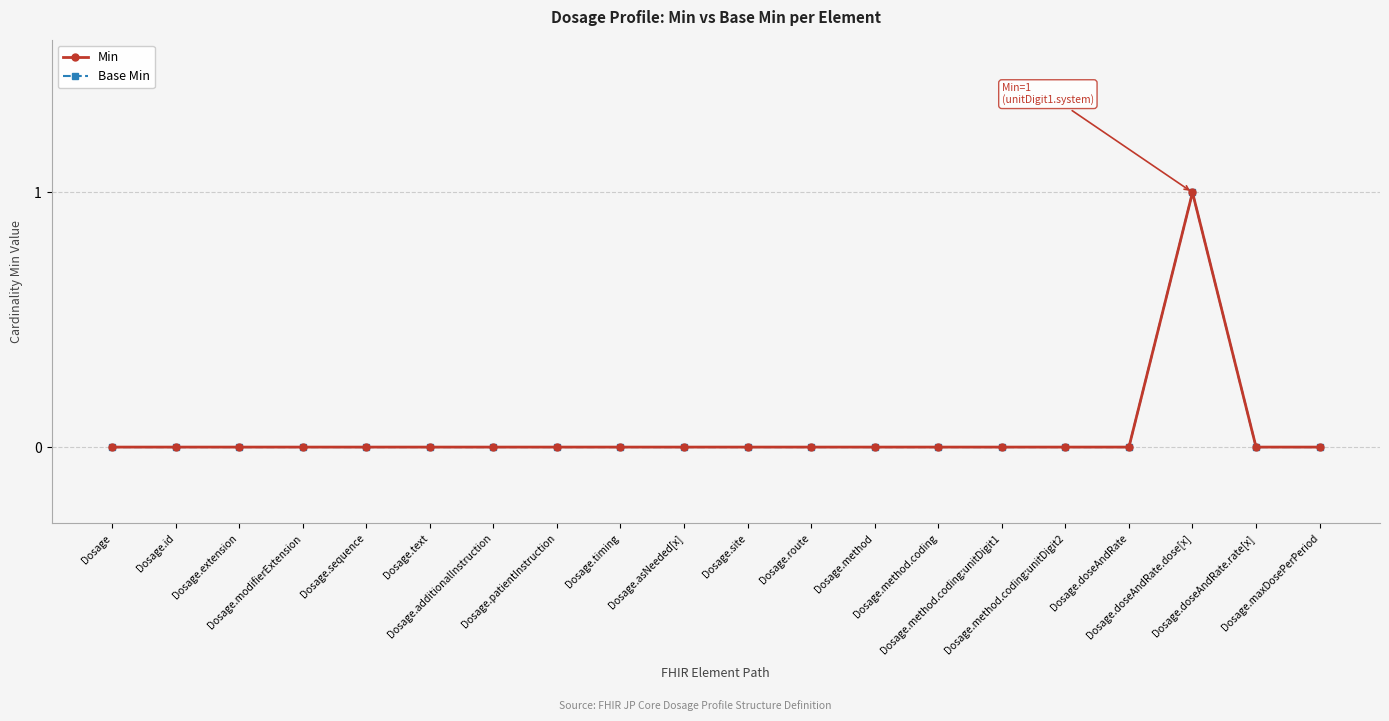

What is the greatest value displayed?

1